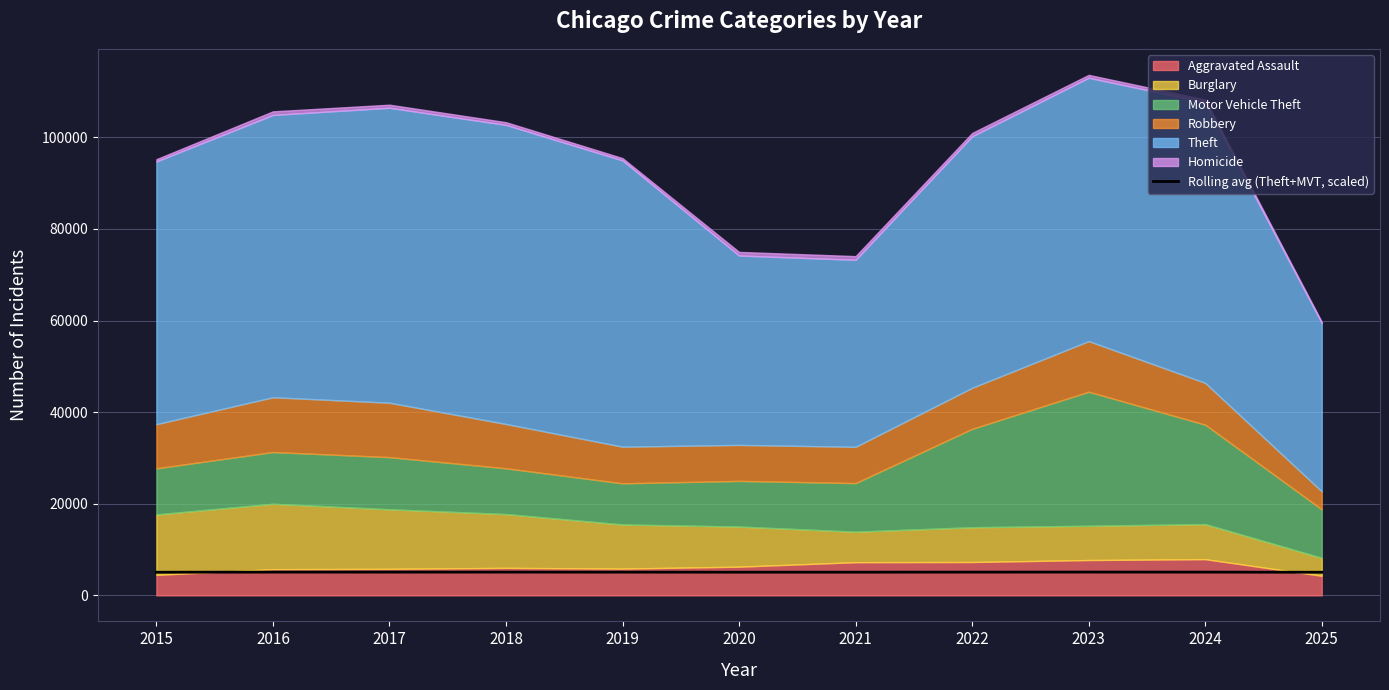

What is the average value?

5068.8